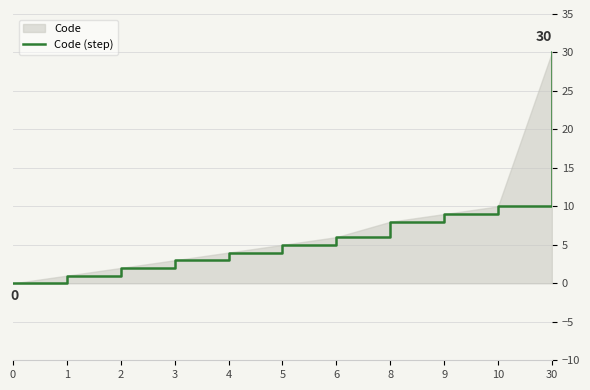

The value at 30 is 30. True or false?

True